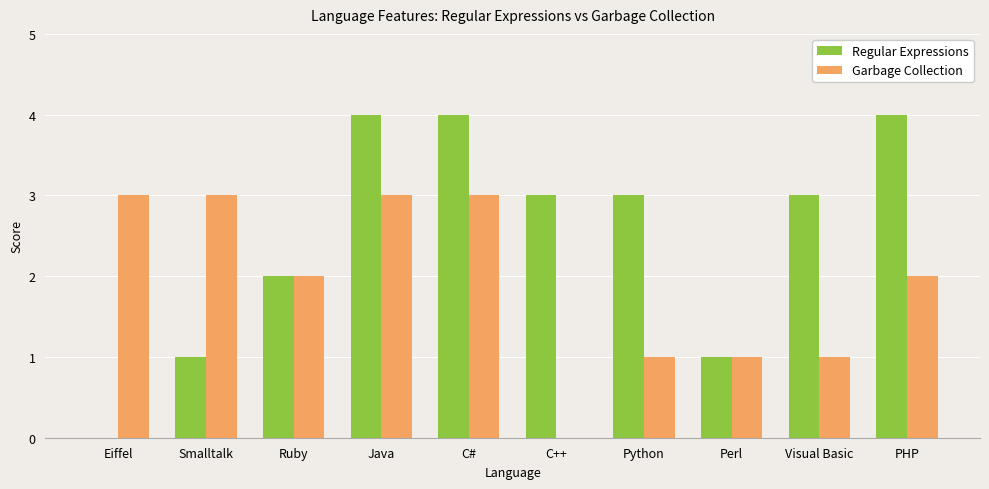

Is the value of Regular Expressions at Smalltalk greater than the value of Garbage Collection at Java?

No